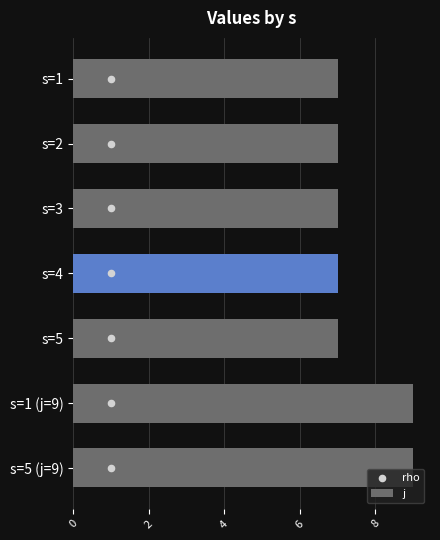

At how many categories does at least one series exceed 0?

7